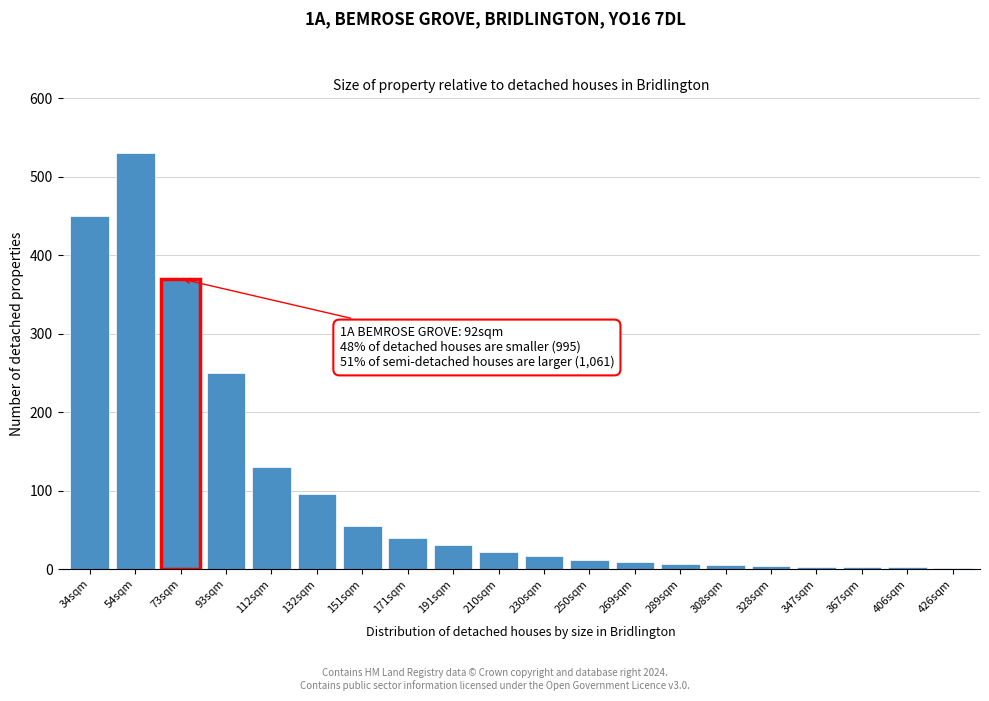

What is the greatest value displayed?

530